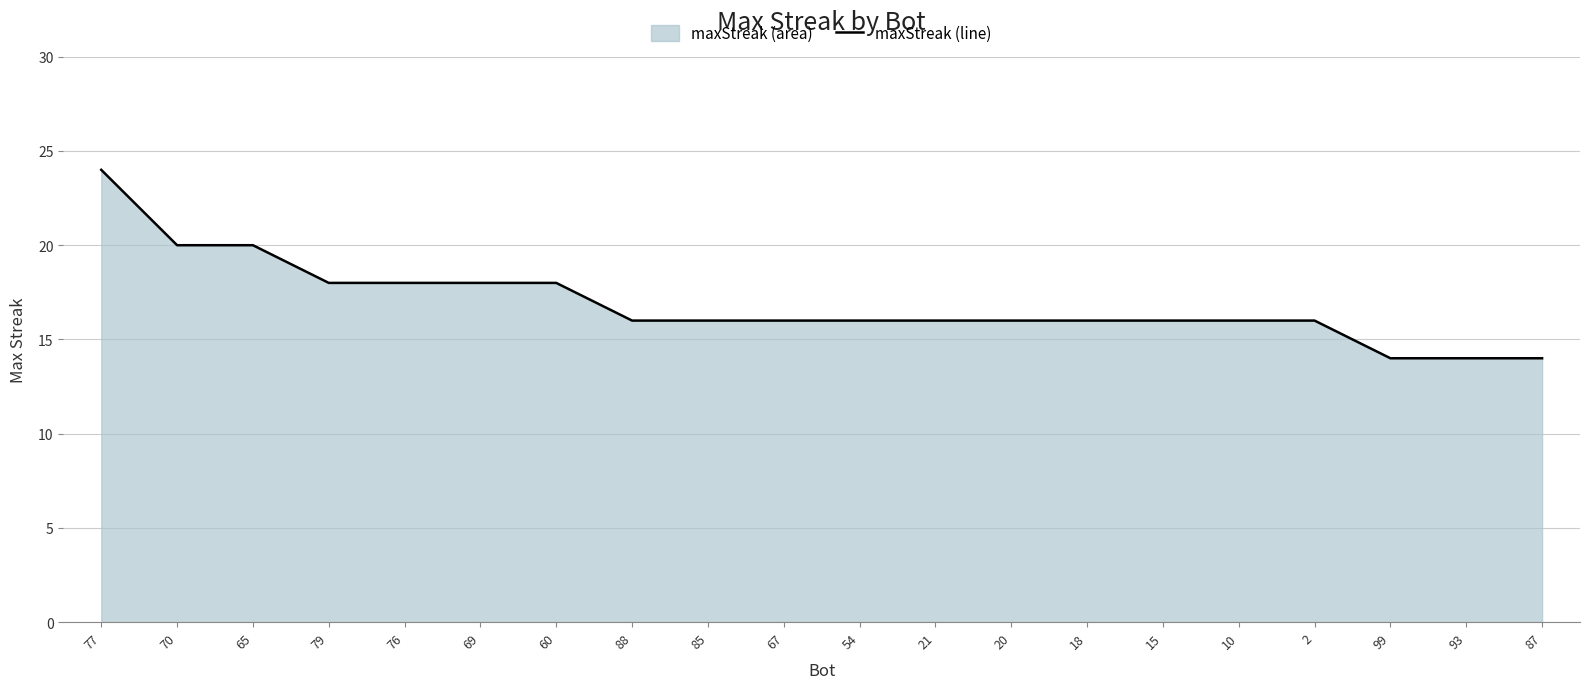

What is the label of the 7th point from the right?

18